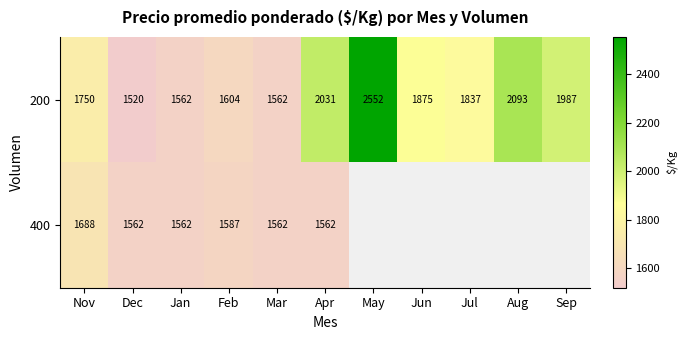

At how many categories does at least one series exceed 2494?

1